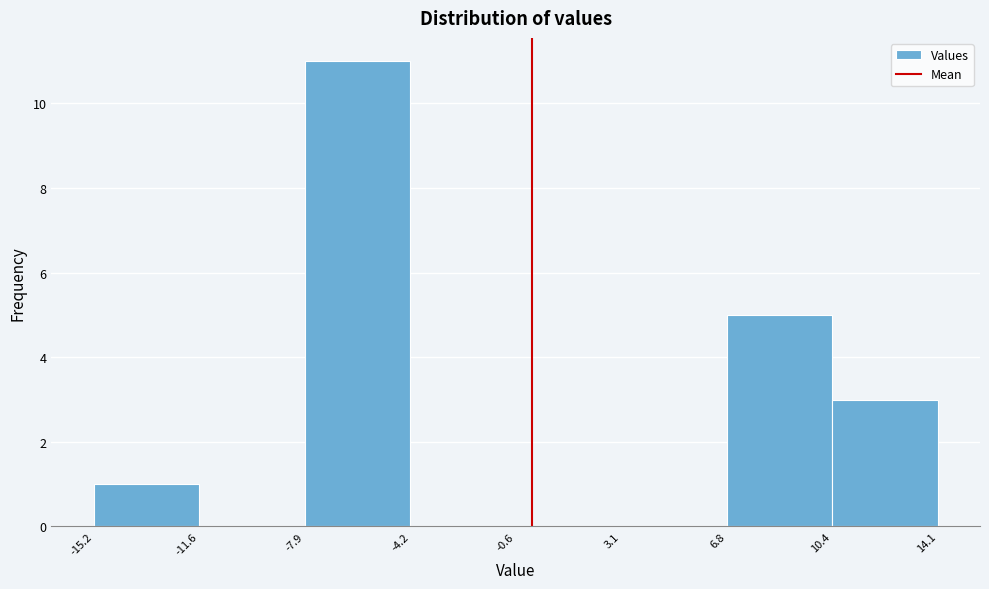

What is the height of the bar covering -7.9 to -4.2 on the x-axis? The values are not printed on the chart, so give them approximately, as read against the axis.

11